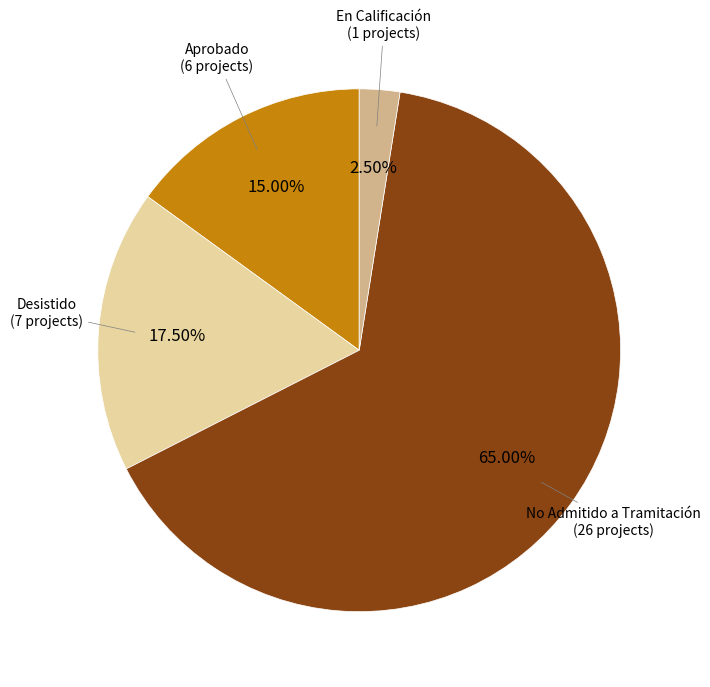

Between En Calificación and Aprobado, which is larger?

Aprobado